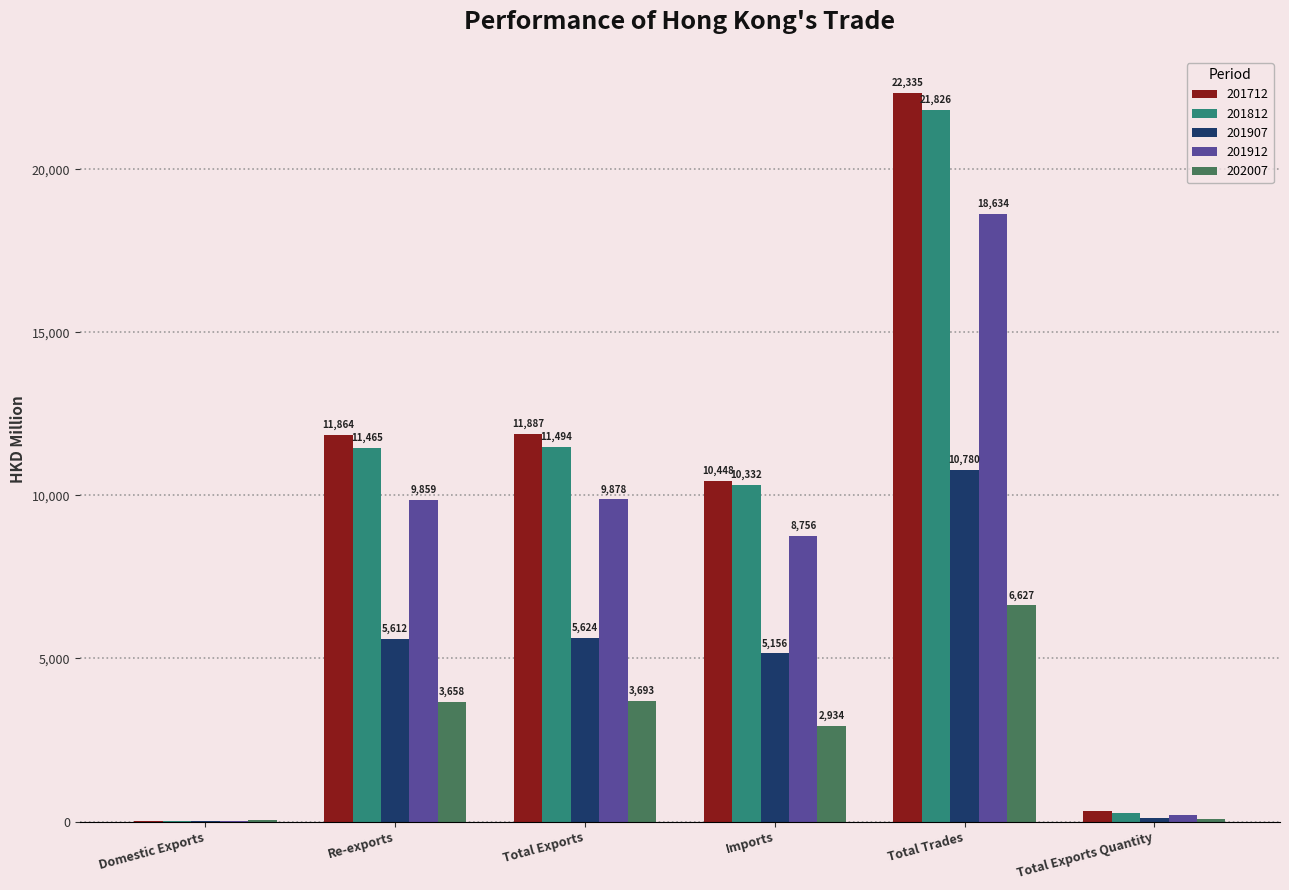

Where is 201912 nearest to the value 9326?

Re-exports